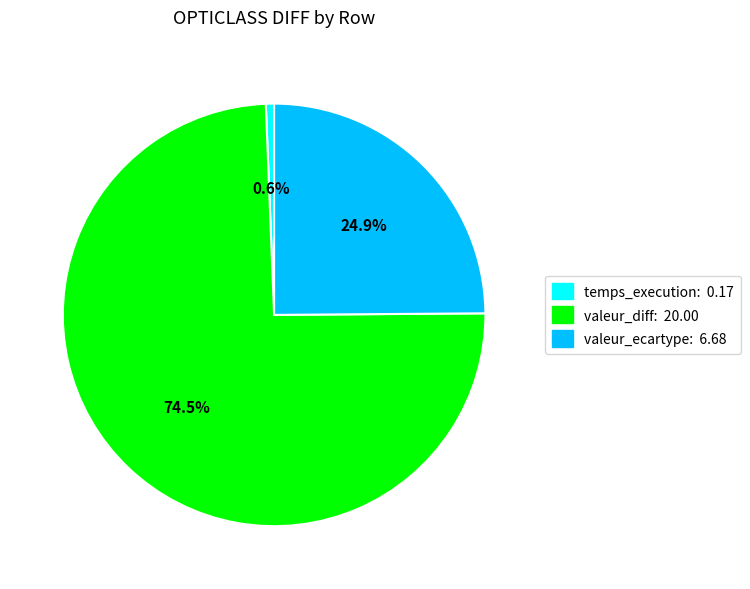

Is there a majority slice in this chart?

Yes